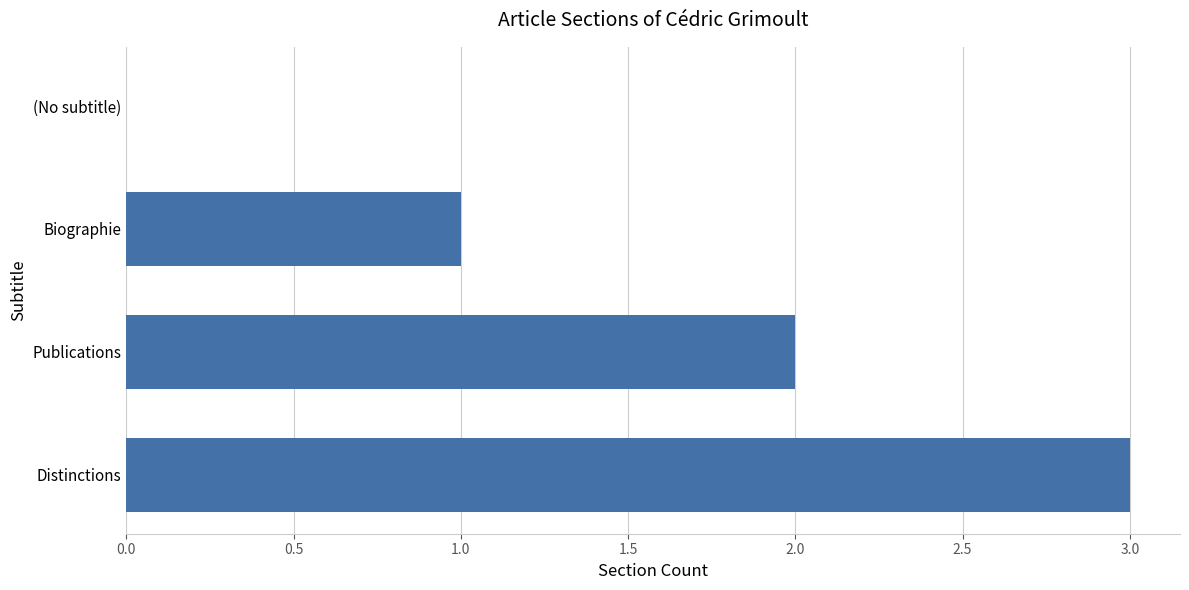

Approximately how many times larger is the value at Publications compared to Biographie?

2.0